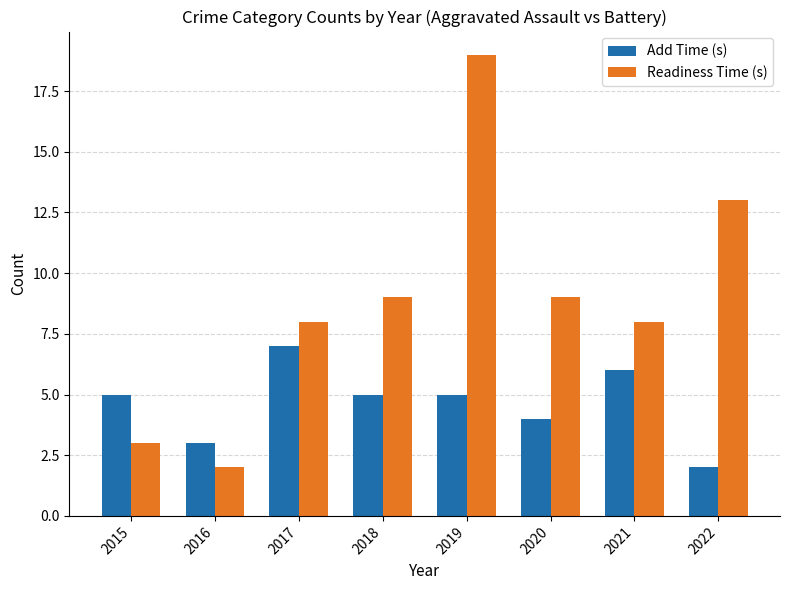

How many categories are shown in the chart?

8